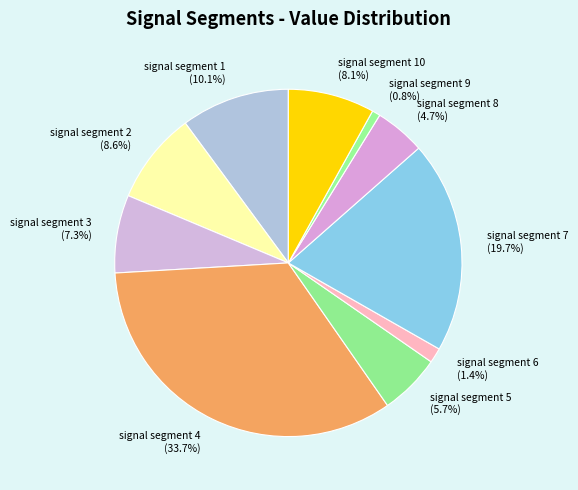

What is the largest slice in the pie chart?

signal segment 4